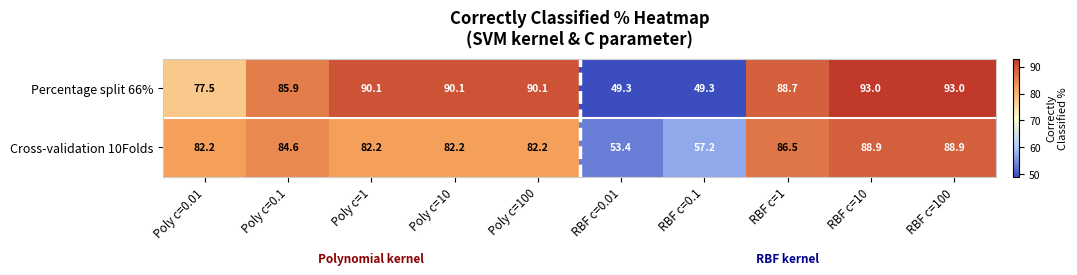

What is the greatest value displayed?

93.0